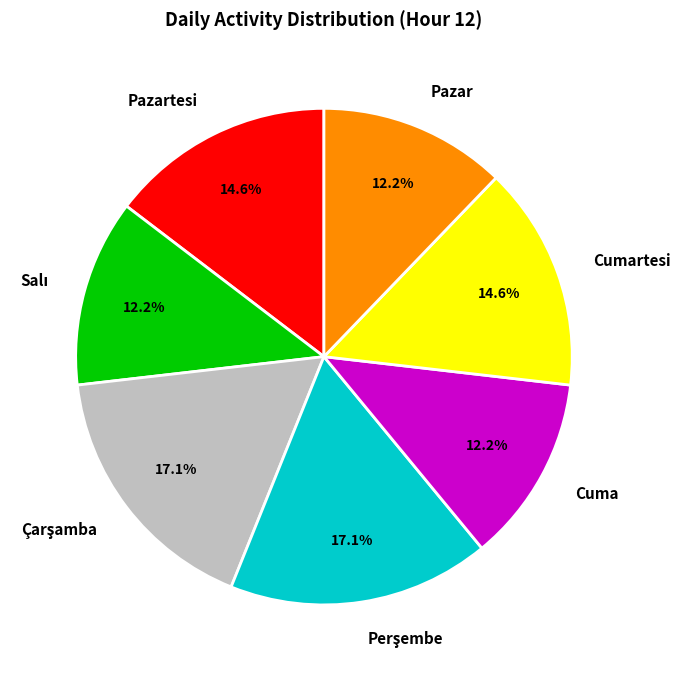

How many slices are in this pie chart?

7